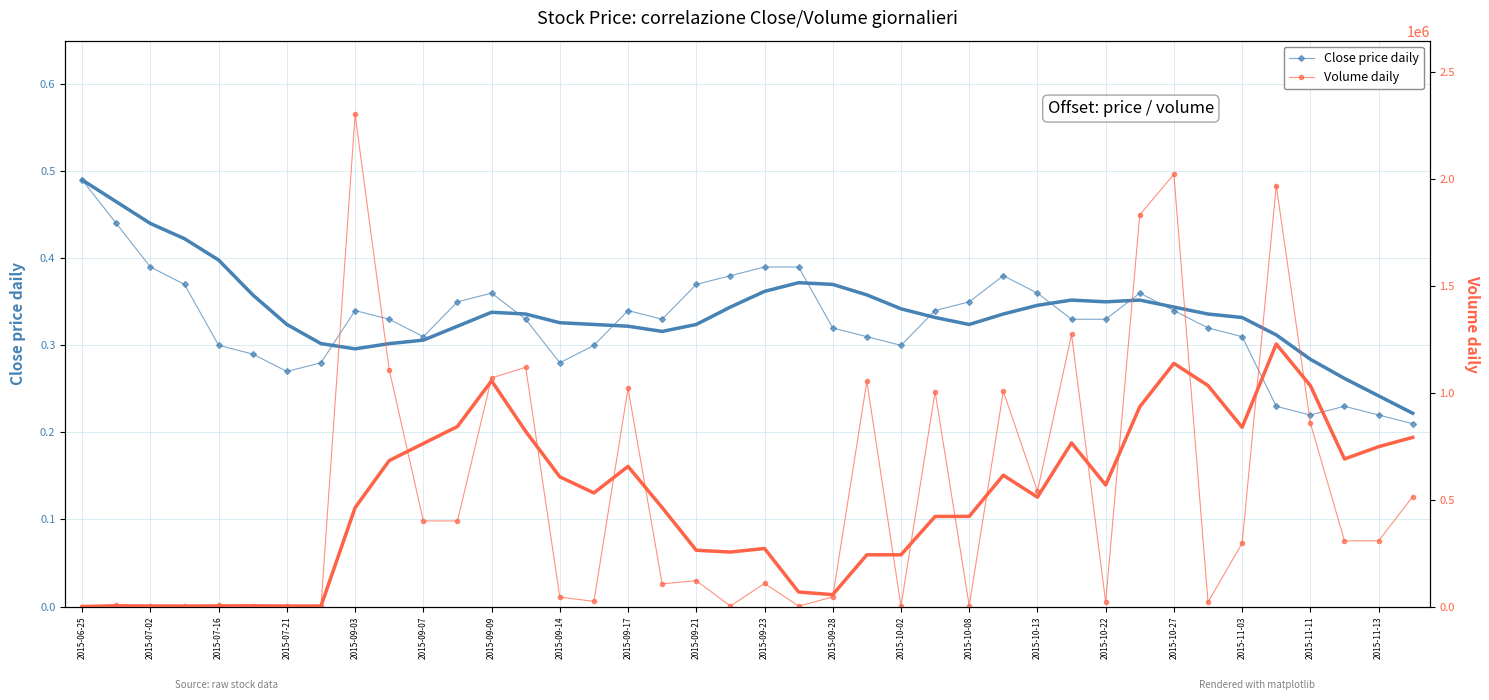

True or false: Close price daily and Volume daily cross at least once.

False